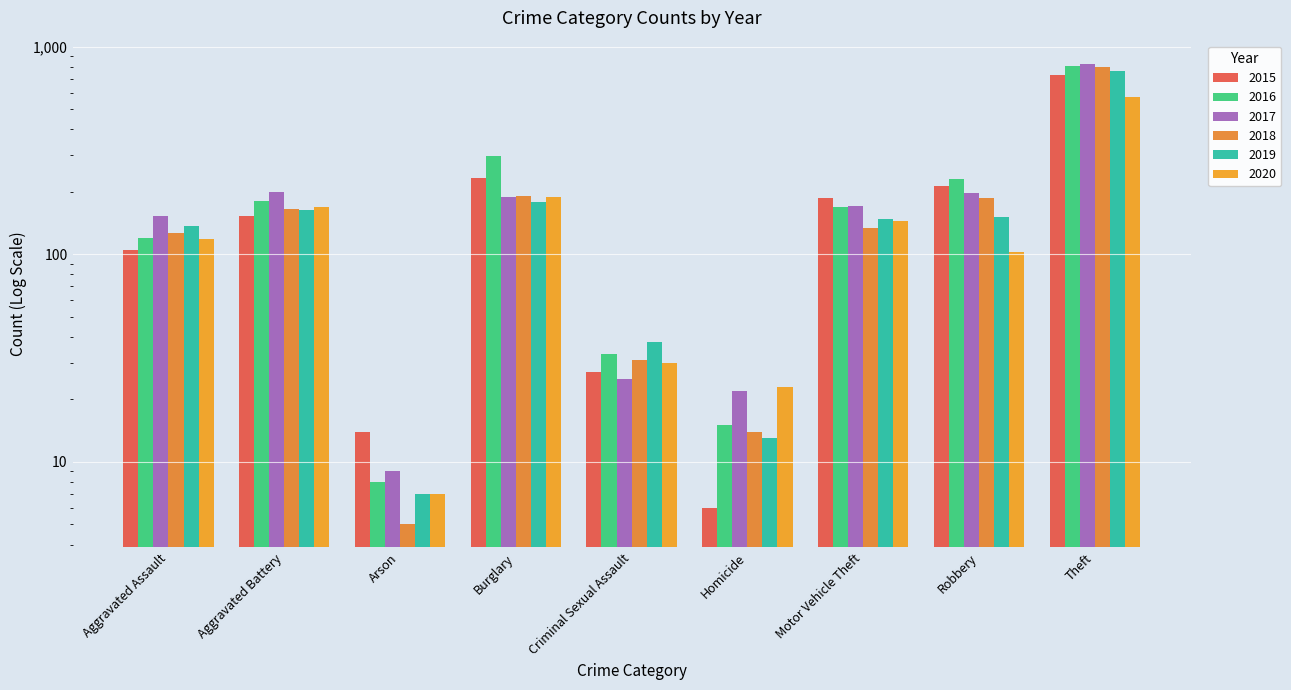

Which category has the lowest value in the 2019 series?

Arson